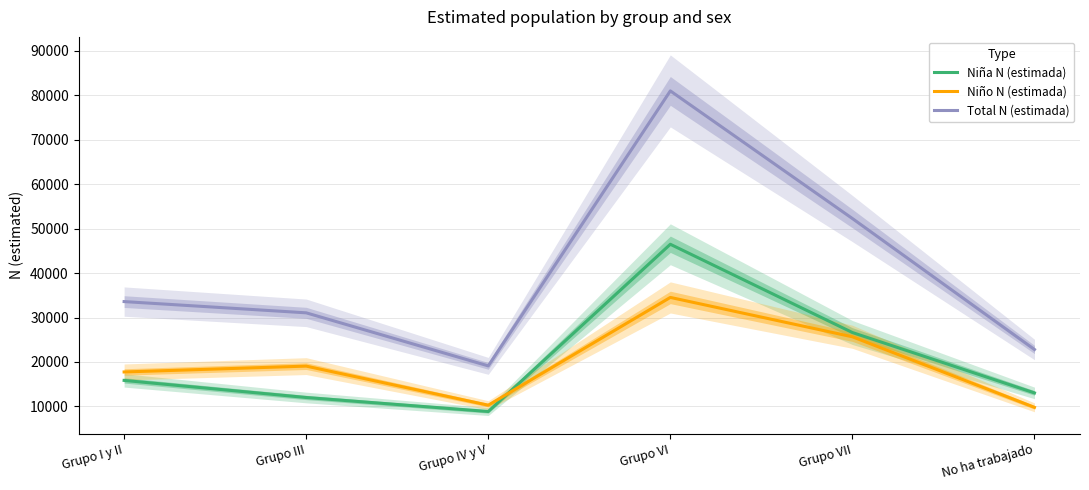

Where is the first local maximum for Total N (estimada)?

Grupo VI